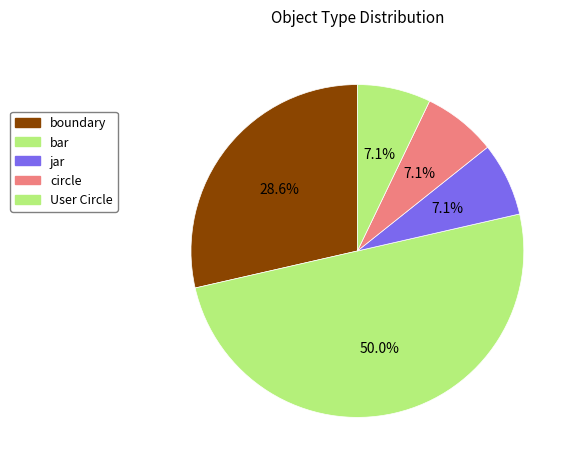

Rank the categories by value from lowest to highest.

jar, circle, User Circle, boundary, bar